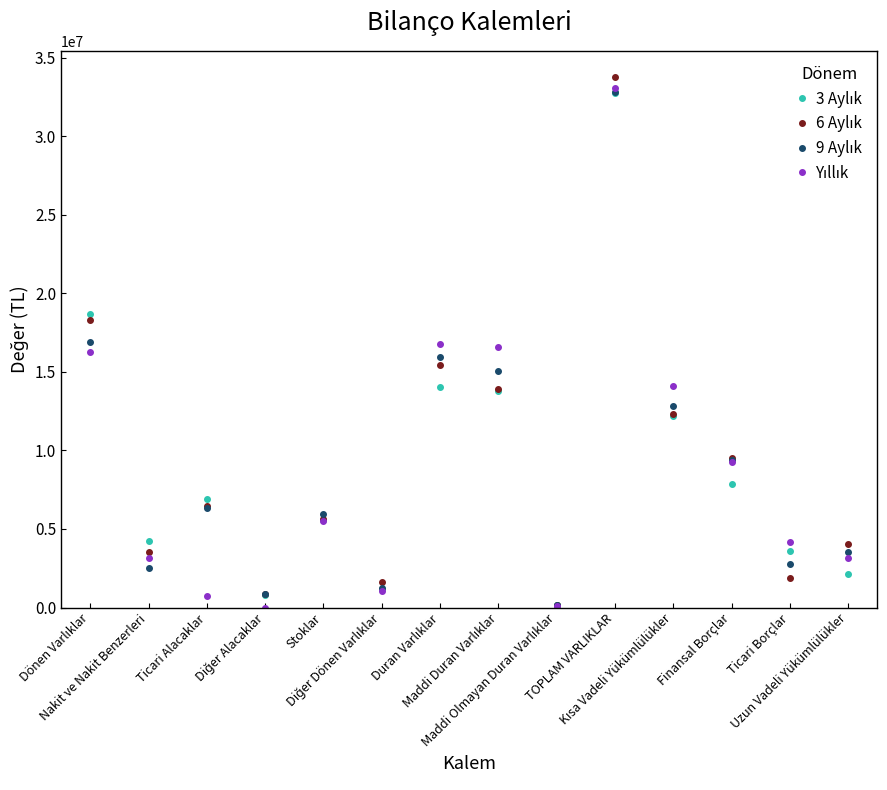

What is the greatest value displayed?

33762813